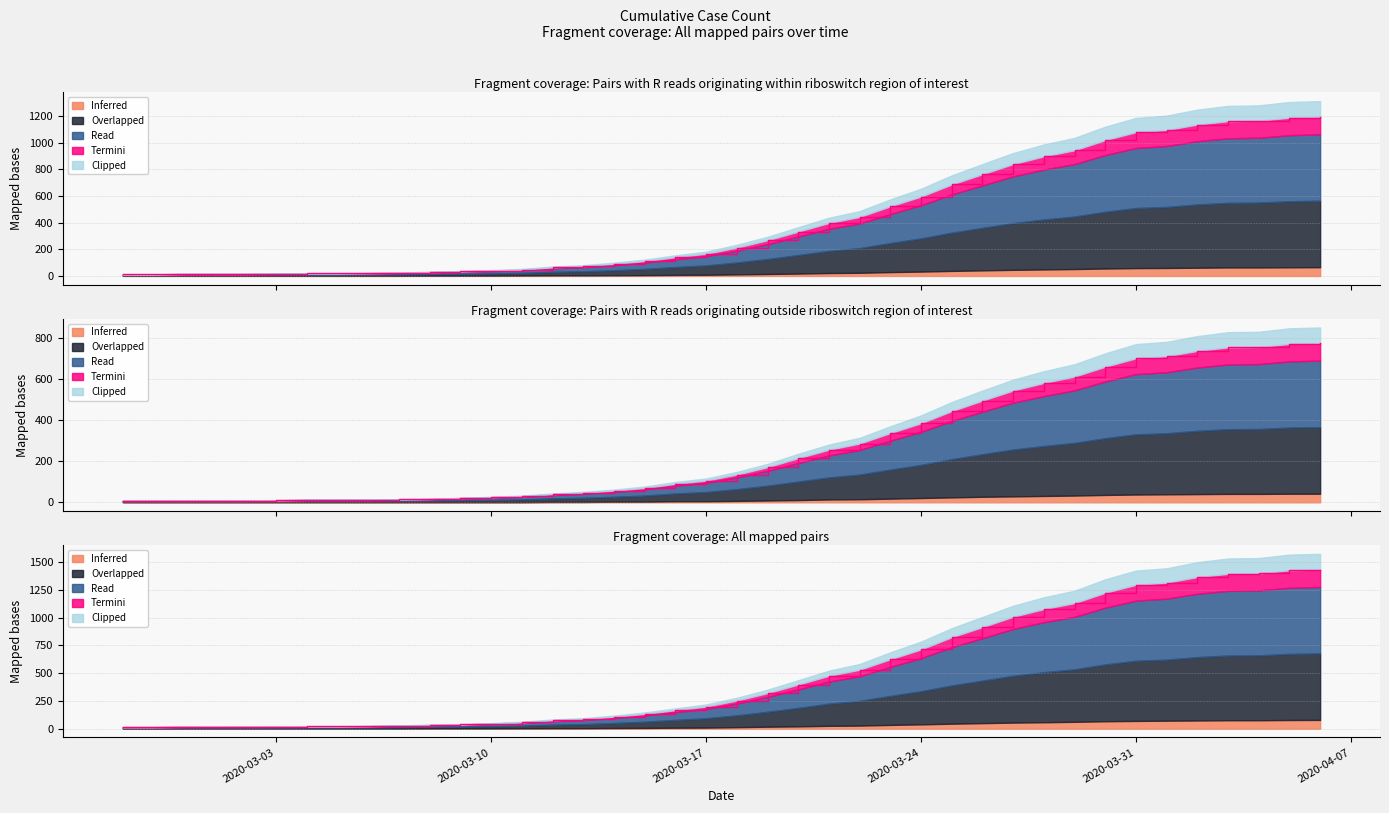

Between 2020-03-12 and 2020-03-11, which is larger?

2020-03-12